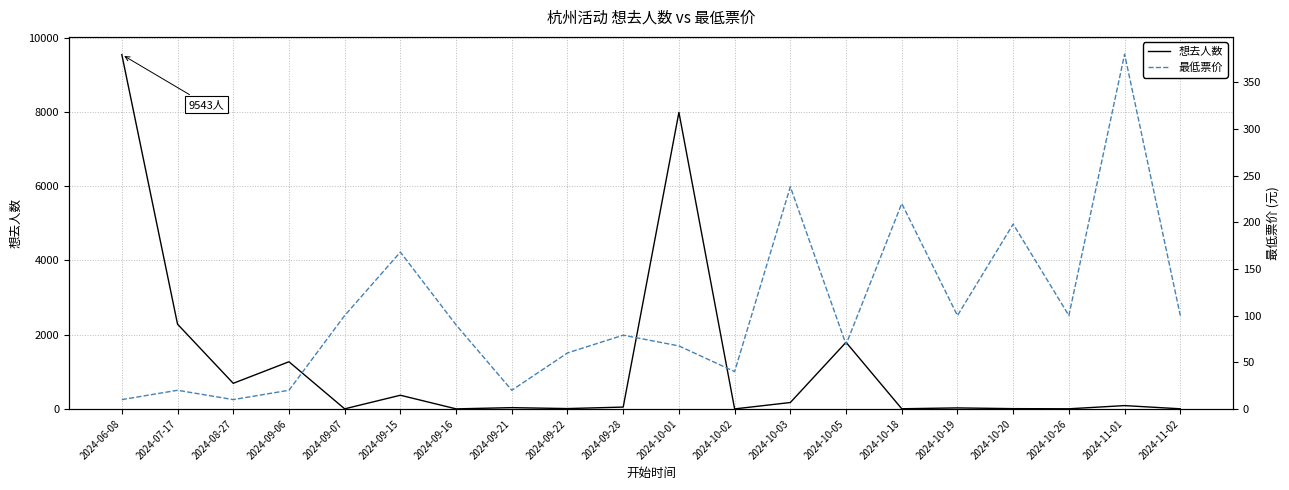

Reading left to right, list all the values displayed in this chart.

想去人数: 2024-06-08=9543.0	2024-07-17=2283.0	2024-08-27=690.0	2024-09-06=1271.0	2024-09-07=3.0	2024-09-15=369.0	2024-09-16=2.0	2024-09-21=35.0	2024-09-22=10.0	2024-09-28=50.0	2024-10-01=7988.0	2024-10-02=1.0	2024-10-03=173.0	2024-10-05=1795.0	2024-10-18=5.0	2024-10-19=28.0	2024-10-20=8.0	2024-10-26=4.0	2024-11-01=90.0	2024-11-02=4.0
最低票价: 2024-06-08=10.0	2024-07-17=20.0	2024-08-27=10.0	2024-09-06=20.0	2024-09-07=100.0	2024-09-15=168.0	2024-09-16=90.0	2024-09-21=20.0	2024-09-22=60.0	2024-09-28=79.0	2024-10-01=67.5	2024-10-02=40.0	2024-10-03=238.0	2024-10-05=69.0	2024-10-18=220.0	2024-10-19=100.0	2024-10-20=198.0	2024-10-26=100.0	2024-11-01=380.0	2024-11-02=100.0